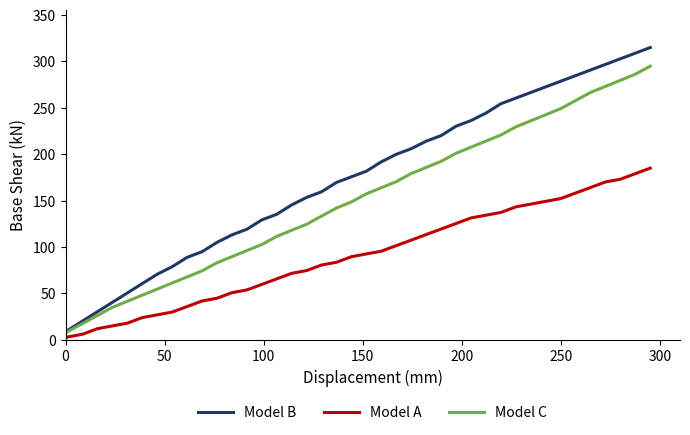

True or false: Model A and Model C intersect in this chart.

False